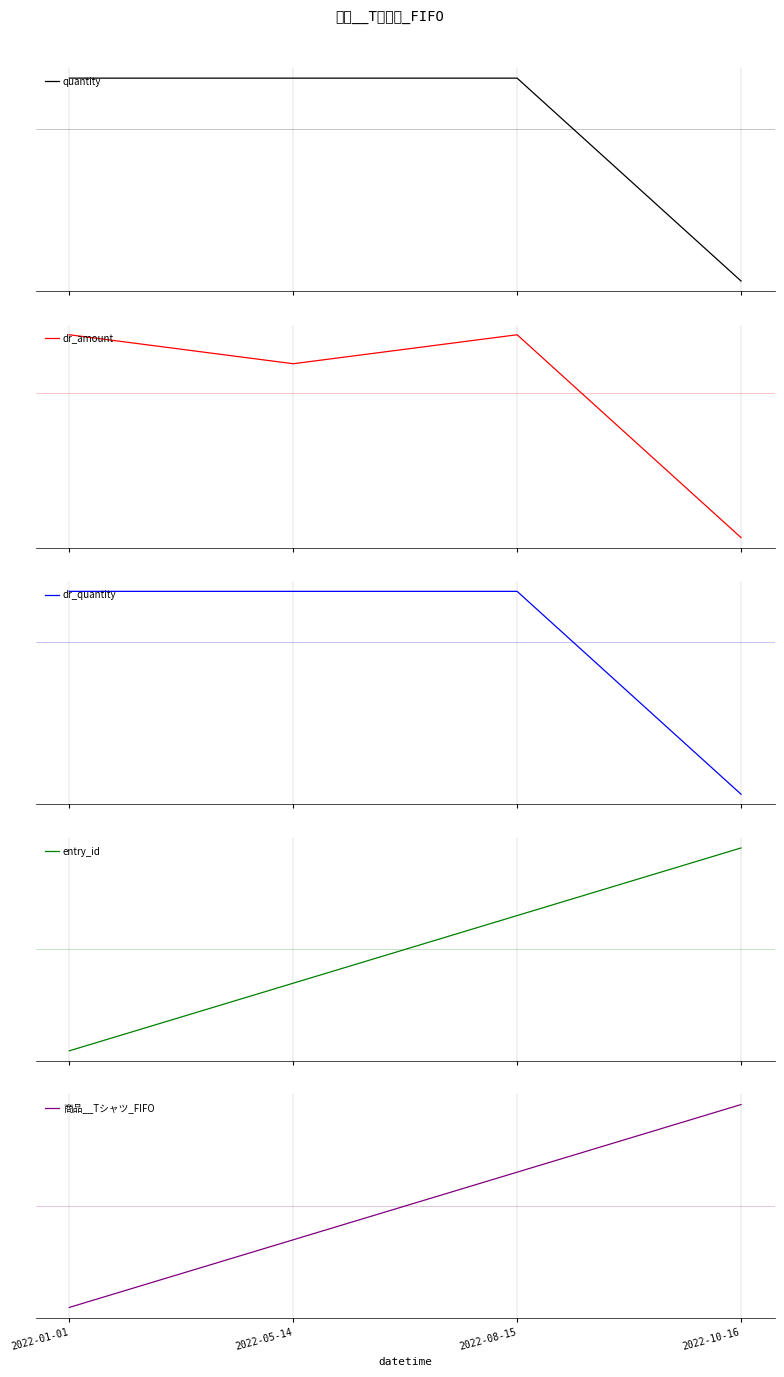

What position from the right is 2022-01-01?

4